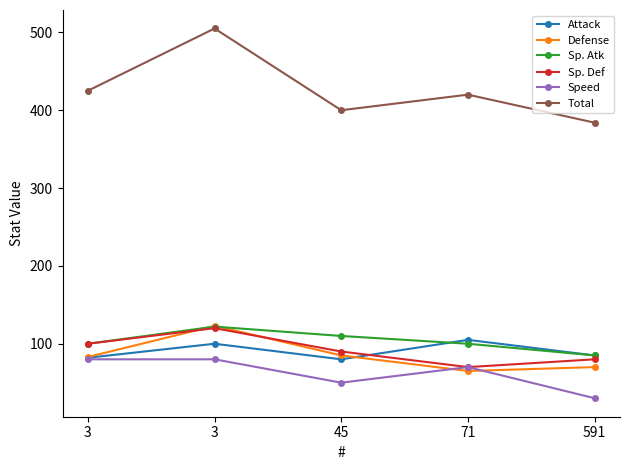

What is the minimum value shown in the chart?

30